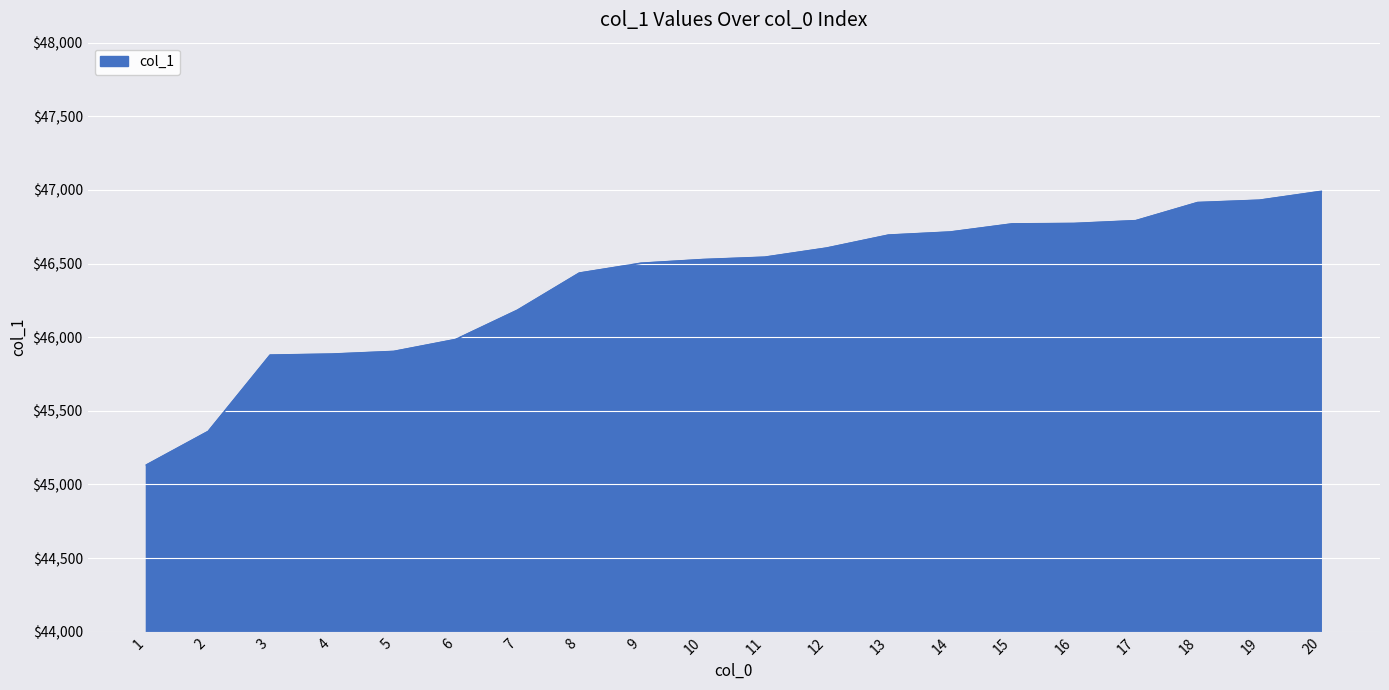

What is the average value?

46376